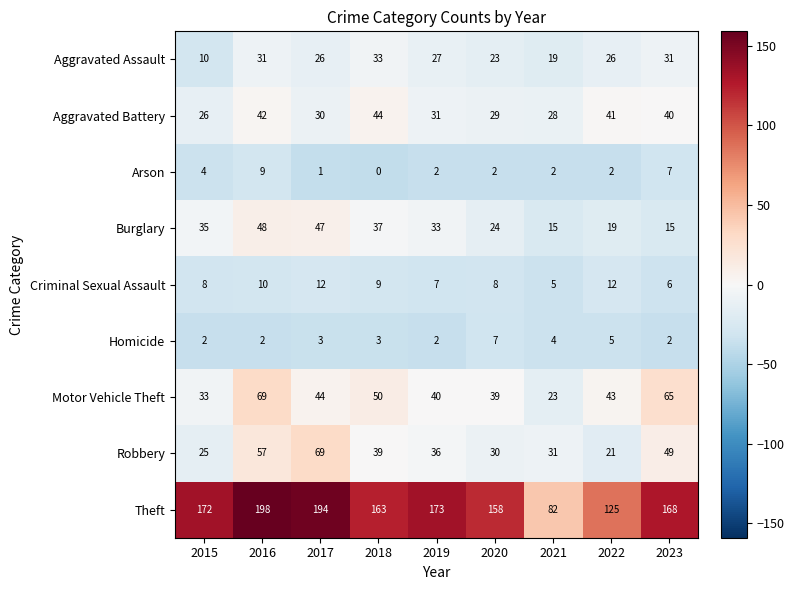

What is the difference between the highest and lowest values at 2021?

80